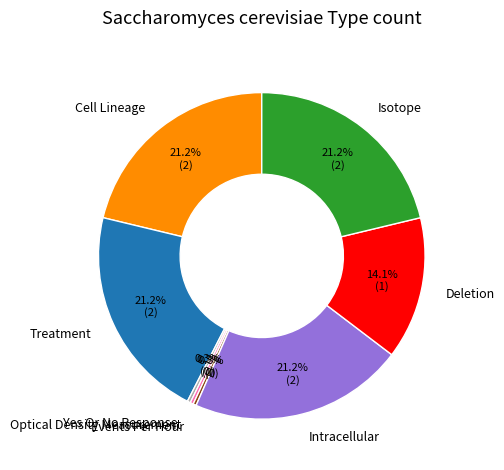

What is the ratio of the value at Cell Lineage to the value at Events Per Hour?

67.9